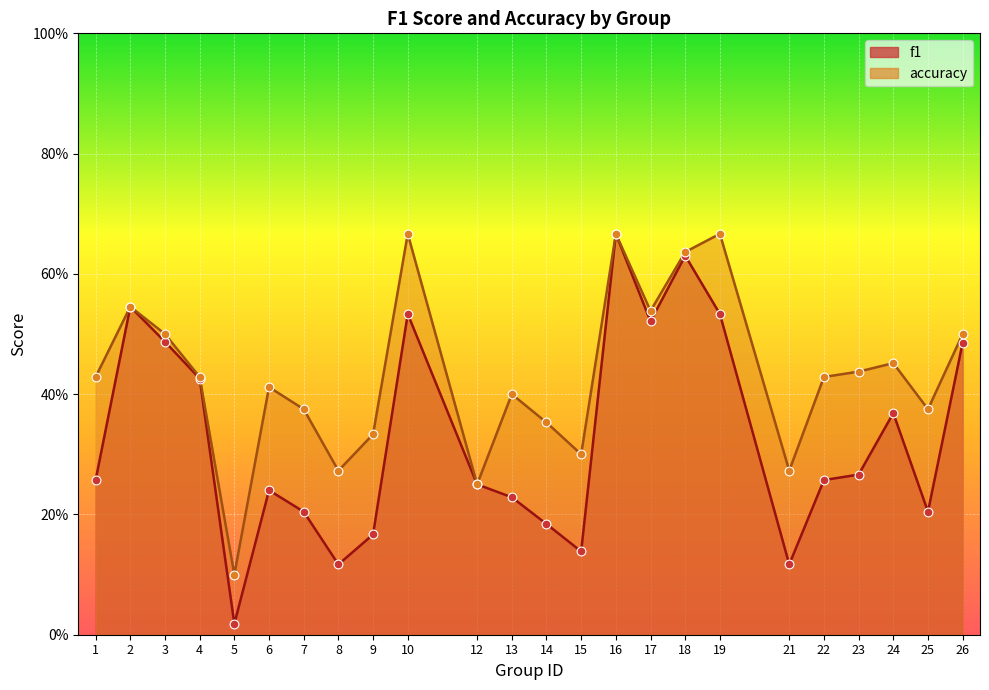

Which series has the largest total across all categories?

accuracy